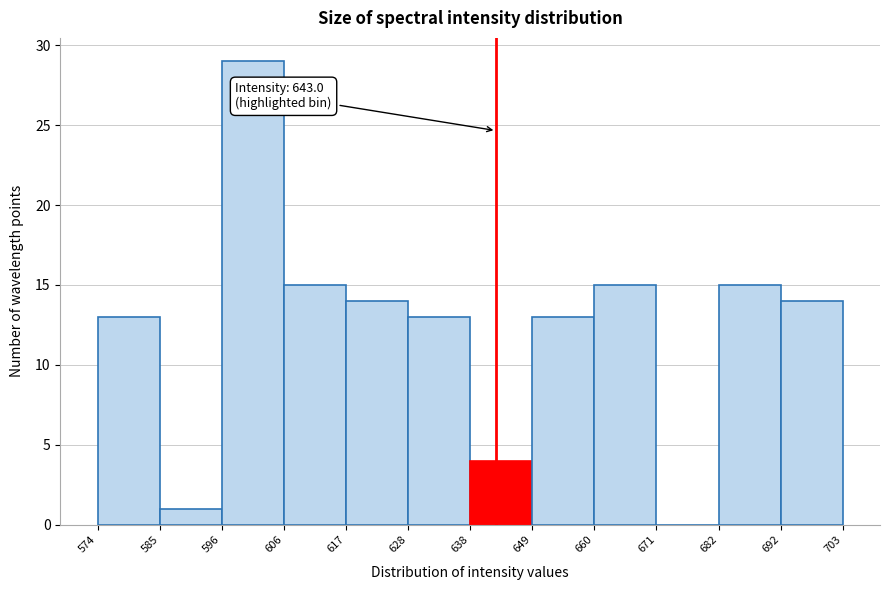

Which range on the x-axis has the tallest bar?

596 to 606